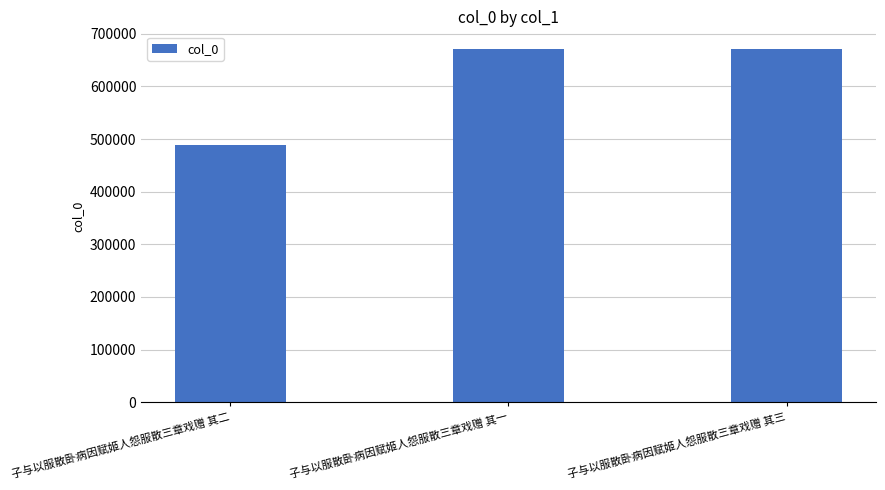

What is the difference between the maximum and minimum values?

182491